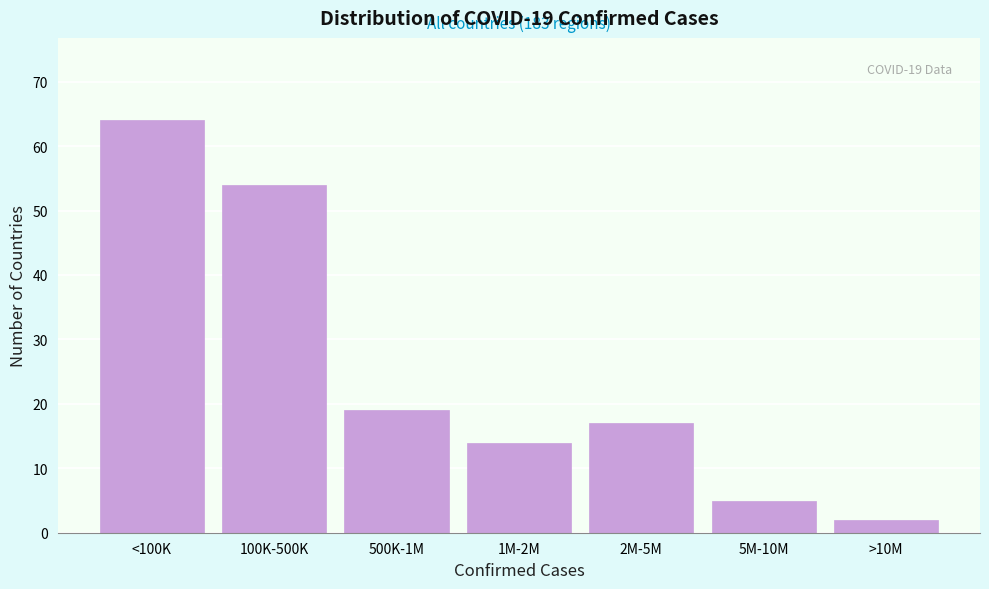

Reading left to right, extract all data points from this chart.

<100K=64	100K-500K=54	500K-1M=19	1M-2M=14	2M-5M=17	5M-10M=5	>10M=2